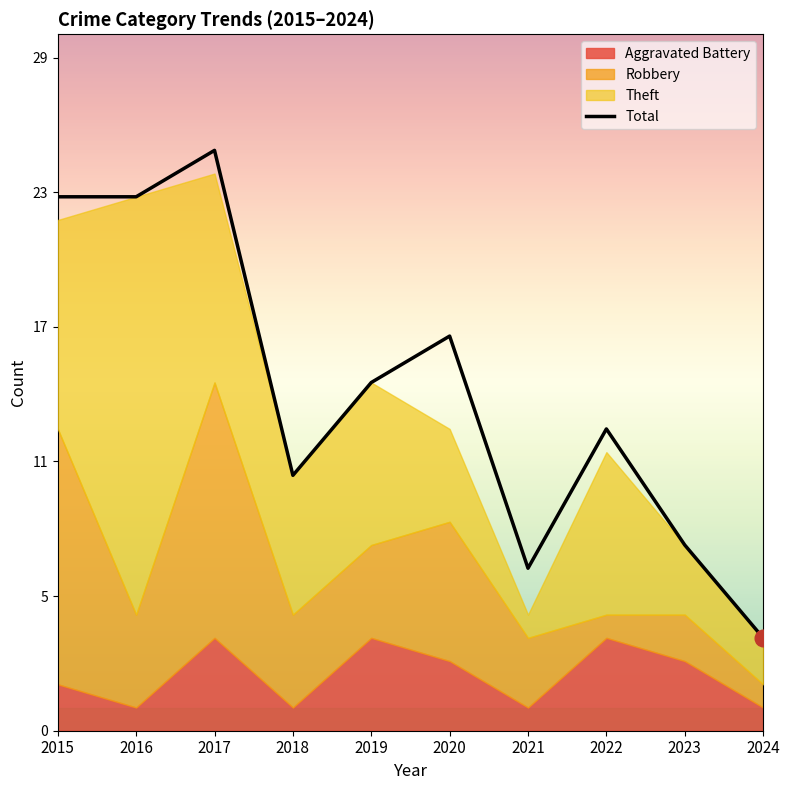

What is the sum of the values at 2017 and 2022?

38